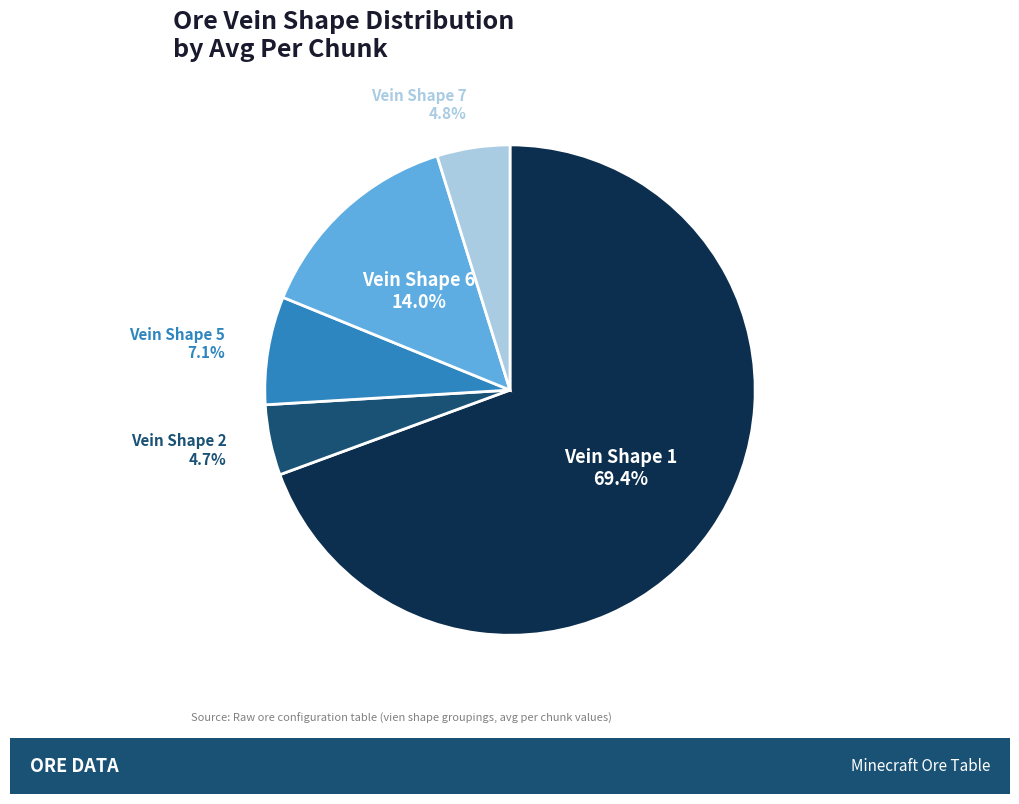

Does any single category account for the majority?

Yes